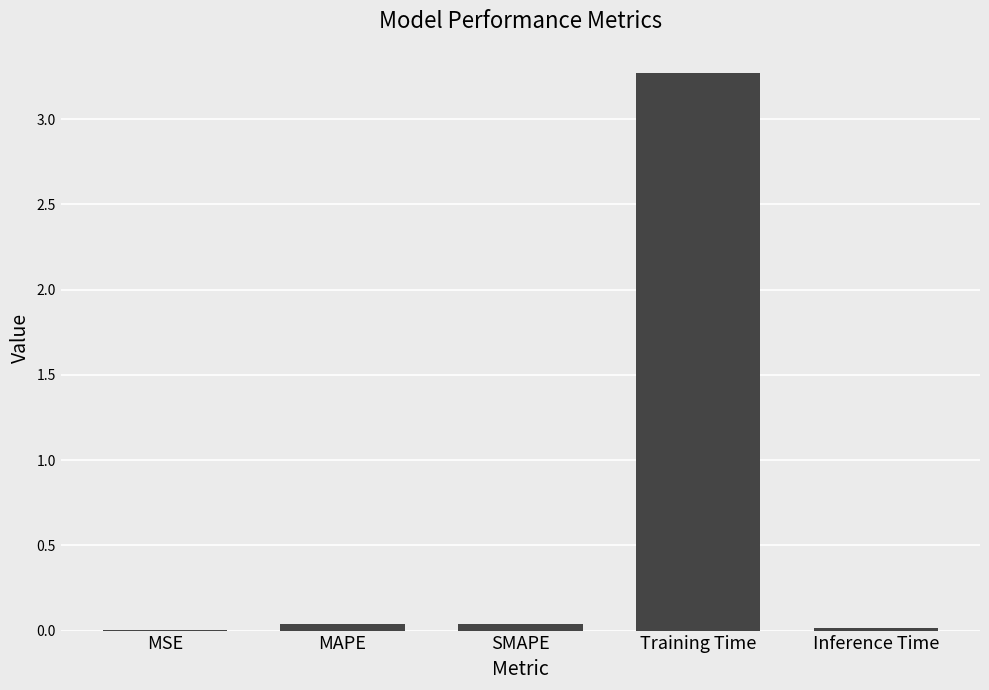

Is it true that the value at Inference Time is 0.0?

True